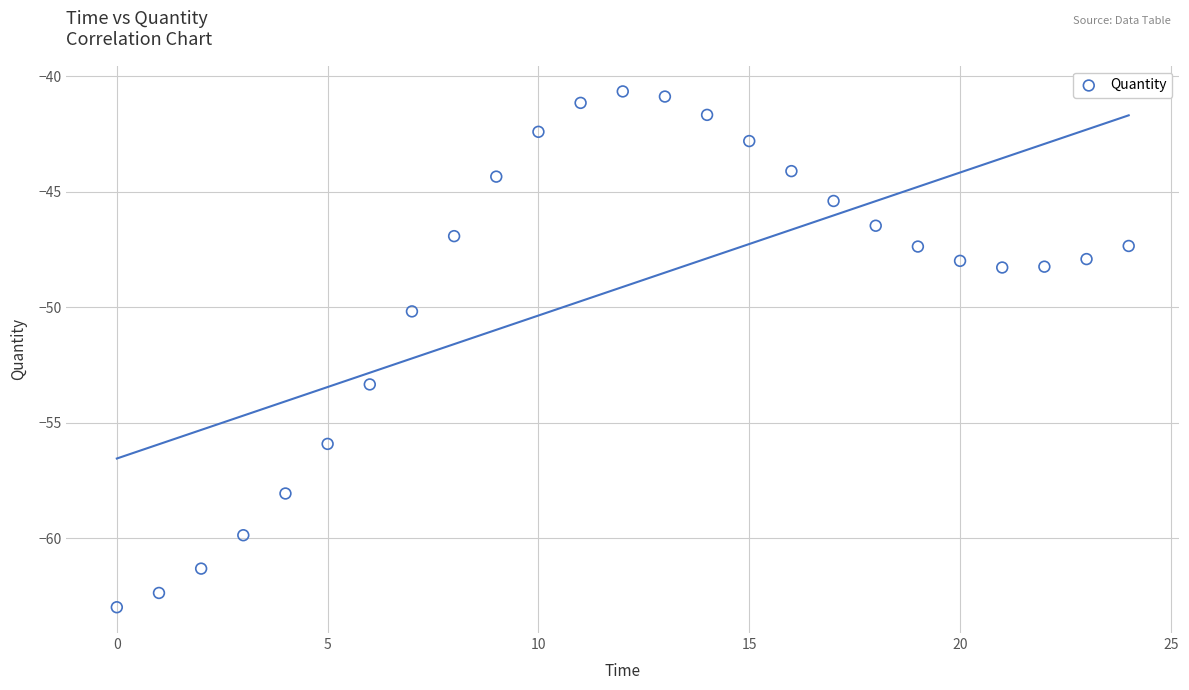

What Y value in the scatter plot is closest to -51?

-50.2